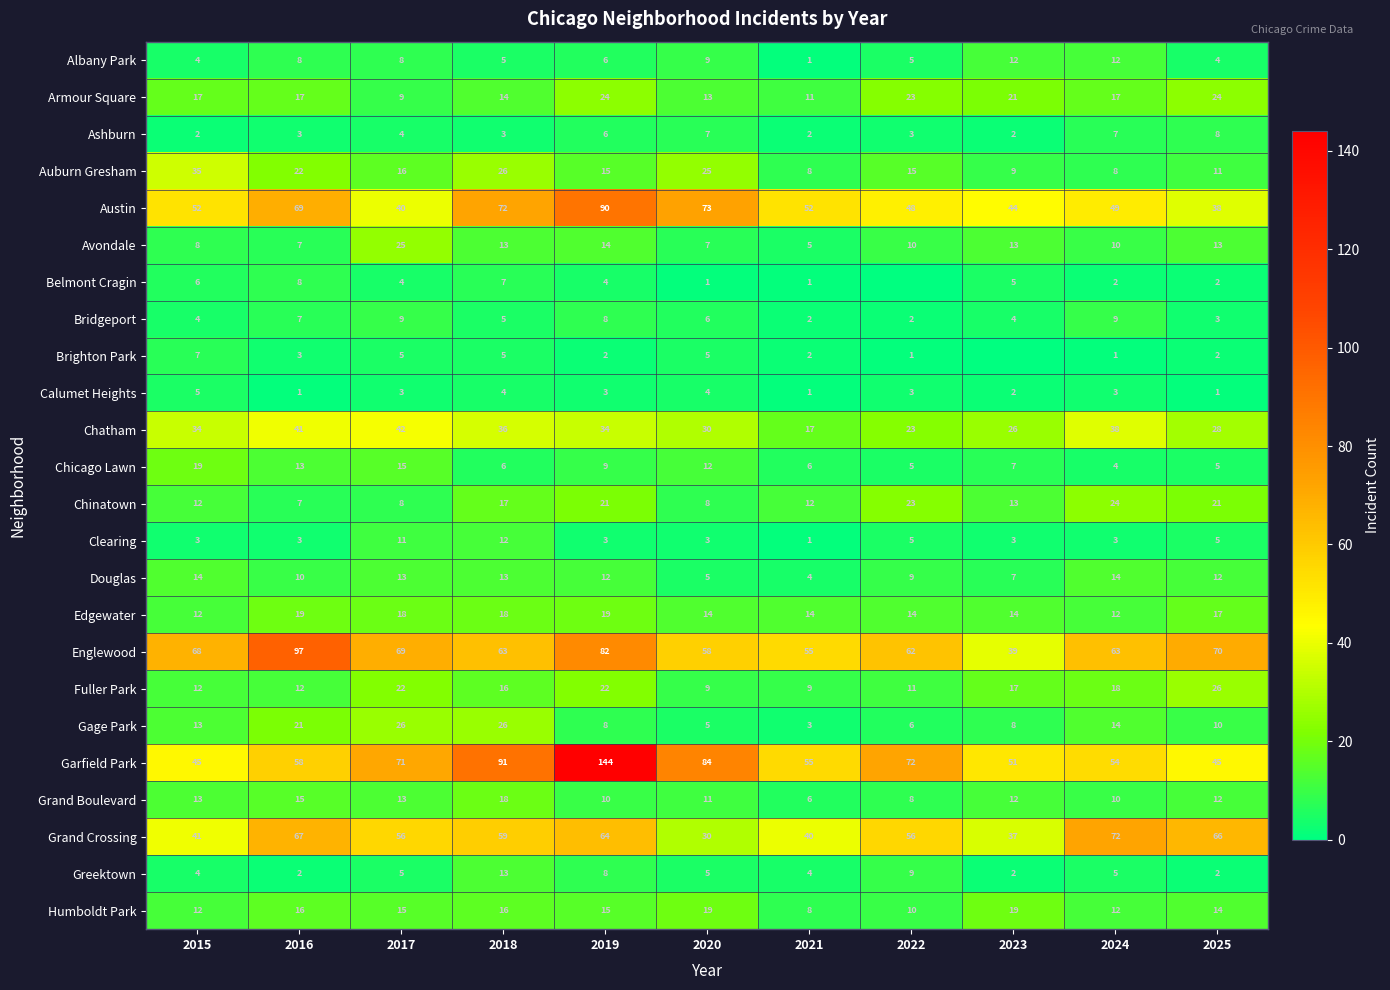

Where does the Albany Park series first go above 6?

2016